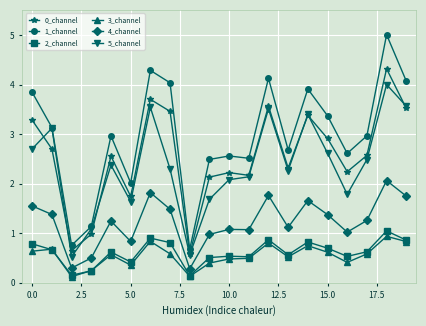

True or false: 0_channel has more than 1 points higher than both neighbors.

True